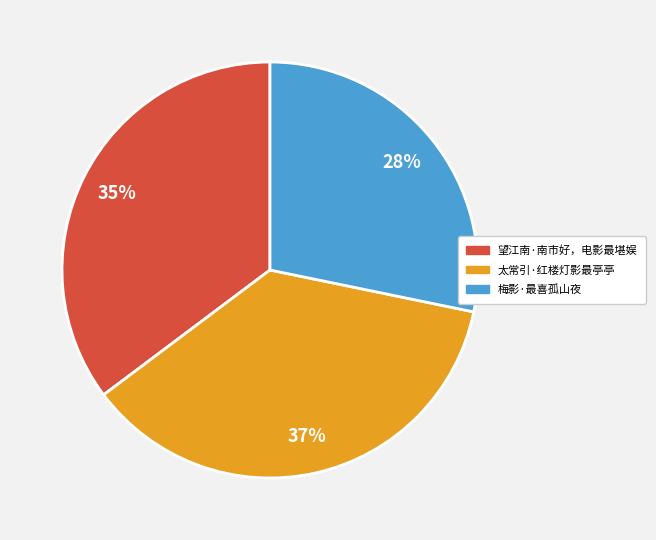

Which has a higher value, 太常引·红楼灯影最亭亭 or 梅影·最喜孤山夜?

太常引·红楼灯影最亭亭